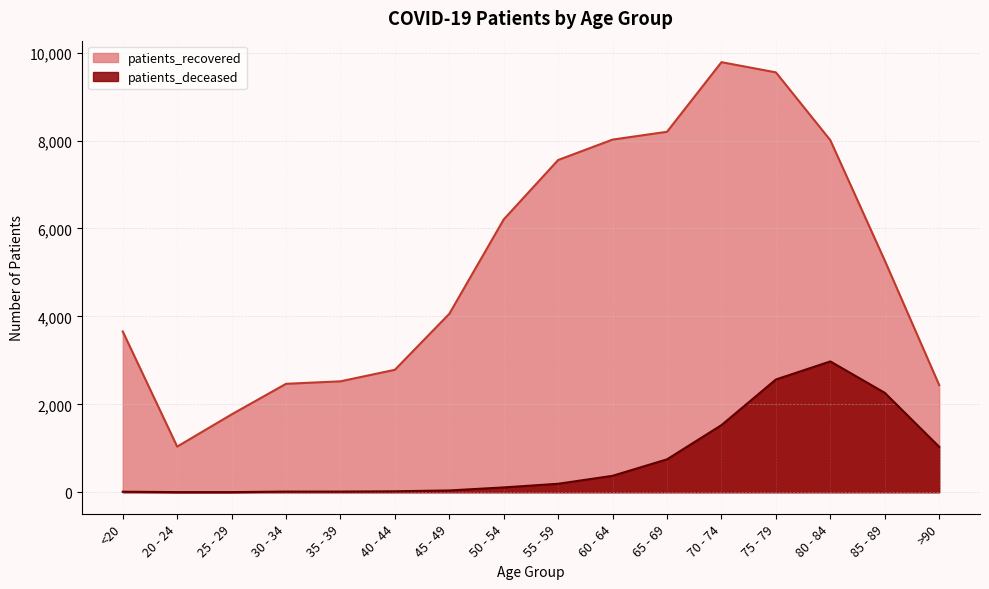

What is the sum of the patients_recovered values at 30 - 34 and 35 - 39?

4989